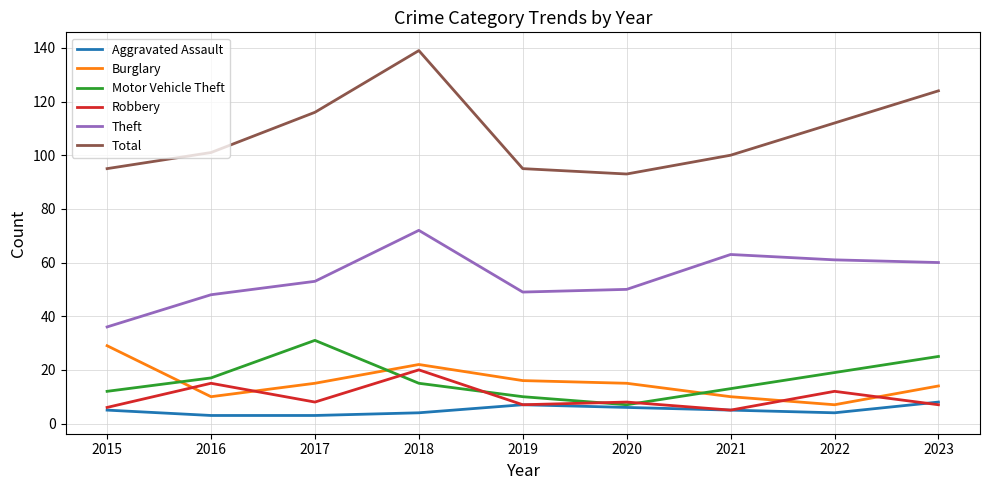

What are all the series names shown in the legend?

Aggravated Assault, Burglary, Motor Vehicle Theft, Robbery, Theft, Total